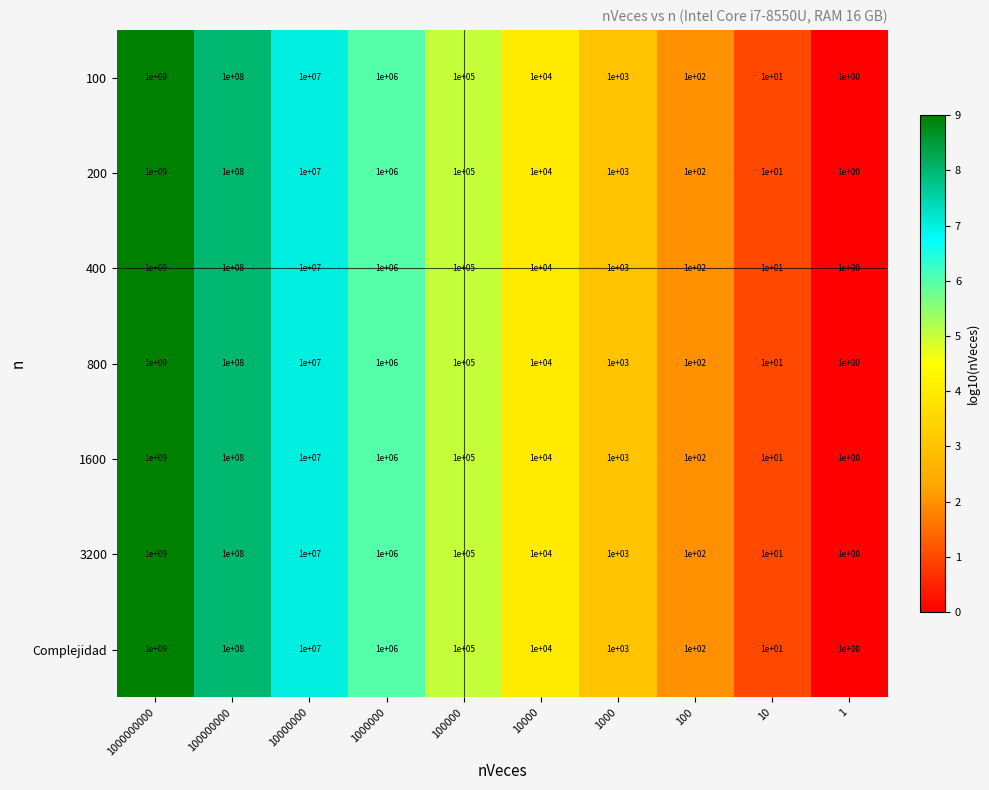

The 200 series shows 10000000 at 10000000. True or false?

True